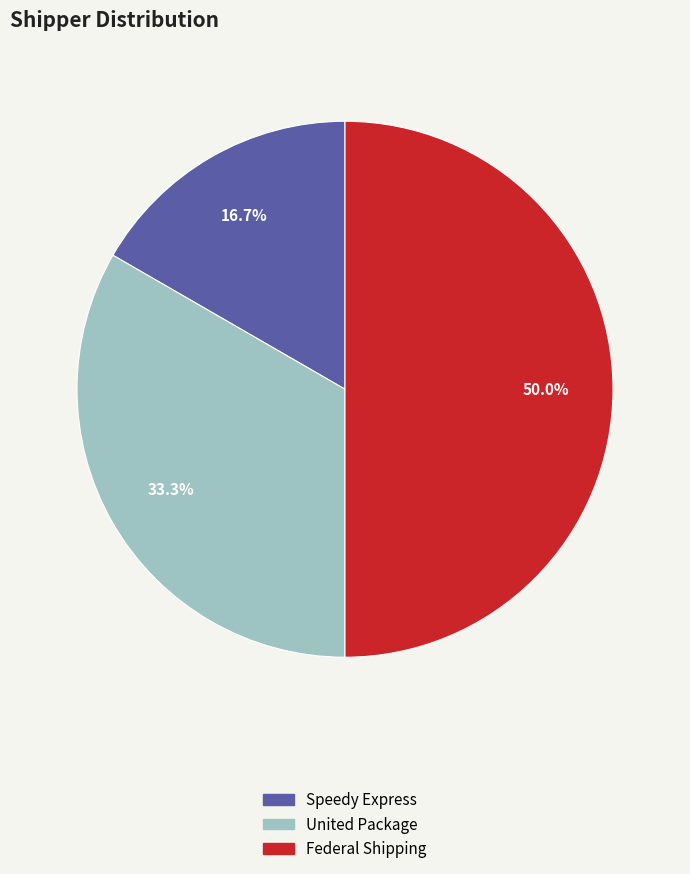

To the nearest percent, what is the combined percentage of Speedy Express and United Package?

50%